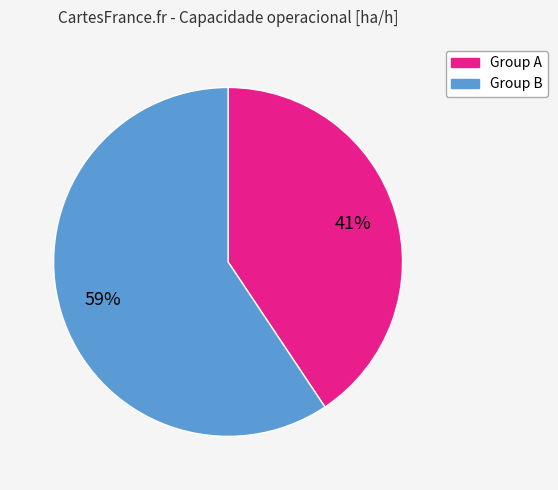

Is there any slice that represents more than half of the pie?

Yes